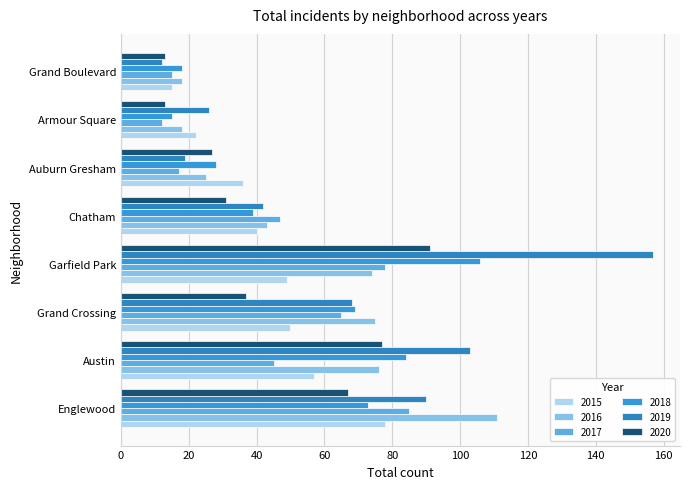

True or false: 2017 has a value of 21 at Chatham.

False